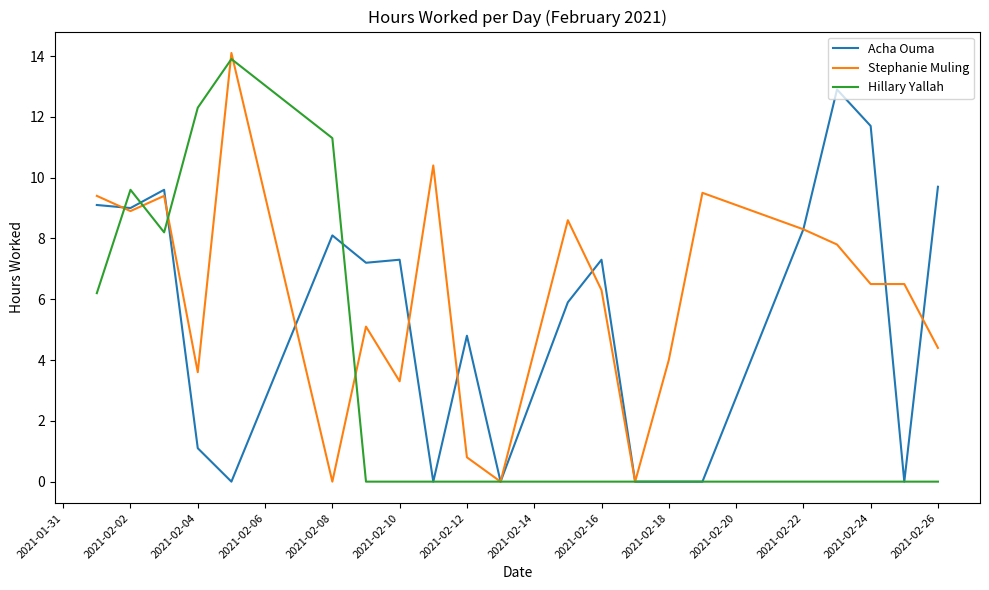

What is the maximum value for Acha Ouma?

12.9